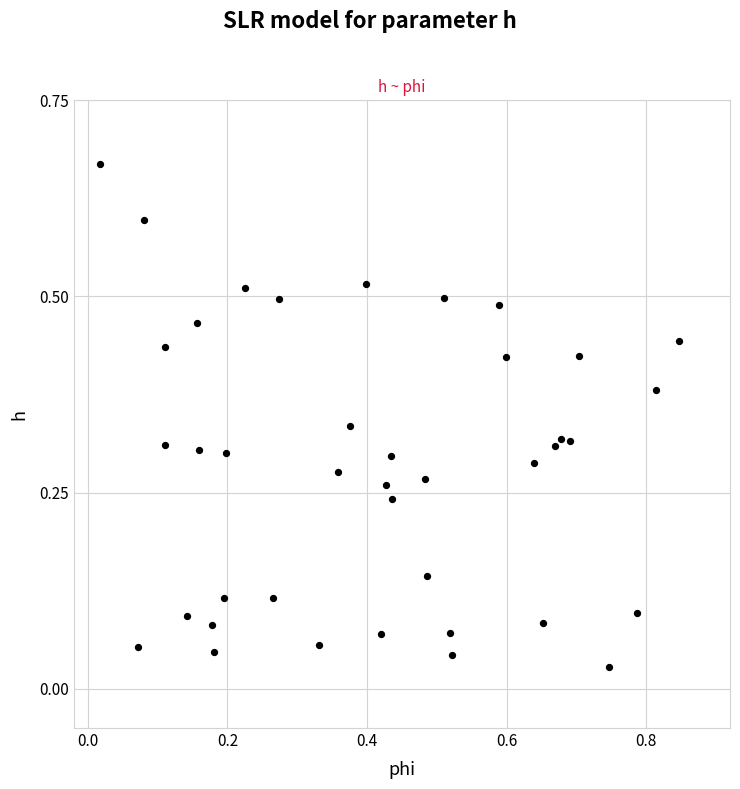

What is the range of X values (max minus min)?

0.8